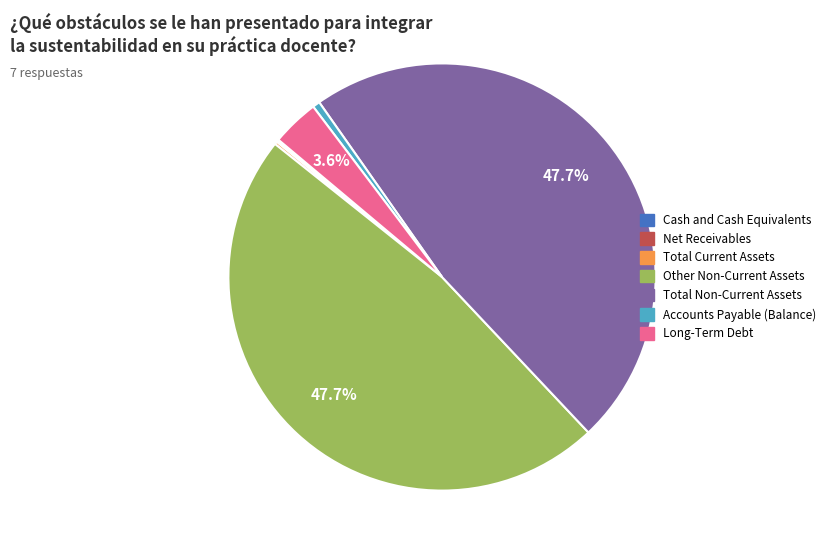

Does any single category account for the majority?

No